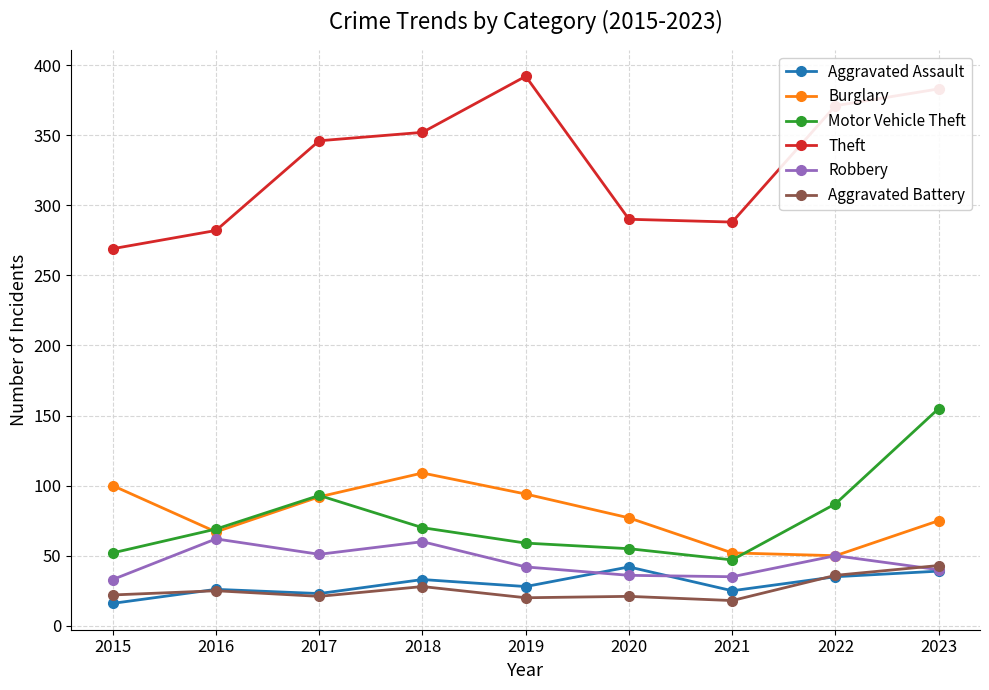

Where is Theft nearest to the value 330?

2017